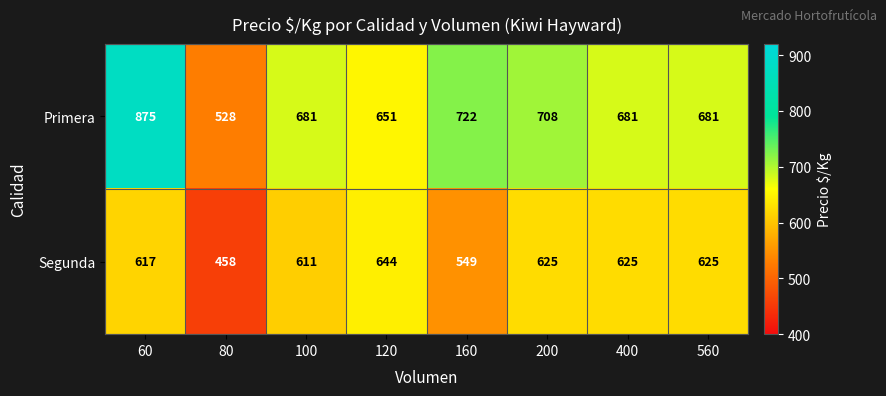

What is the maximum value for Segunda?

644